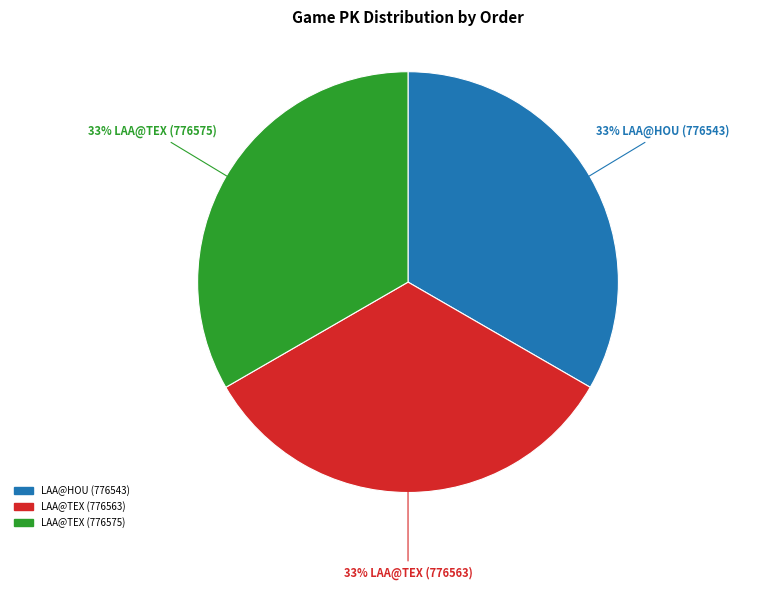

To the nearest percent, what is the combined percentage of LAA@TEX (776575) and LAA@HOU (776543)?

67%